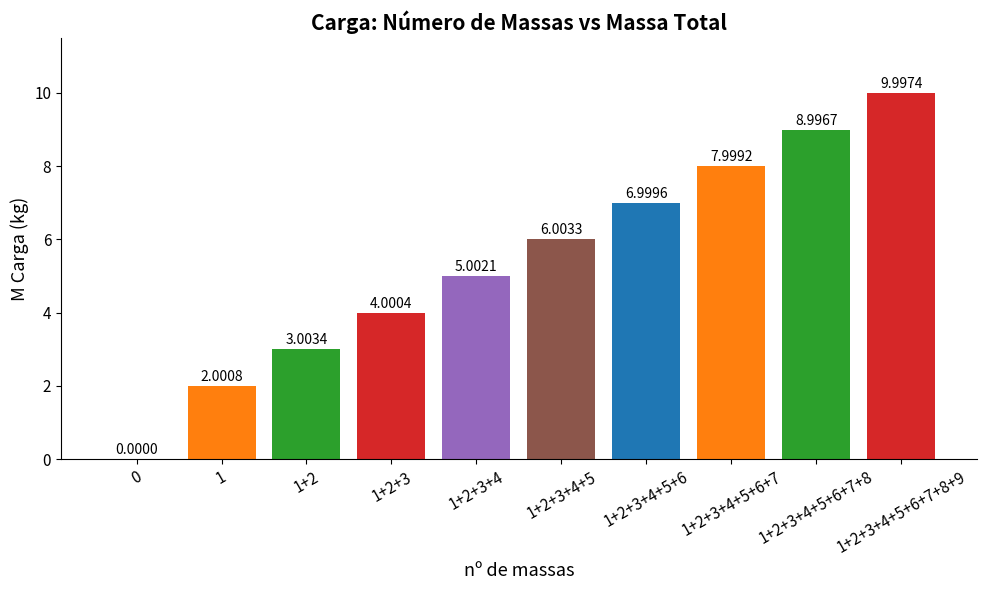

What is the change in value from 1+2+3+4+5 to 1+2+3+4+5+6+7?

+2.0